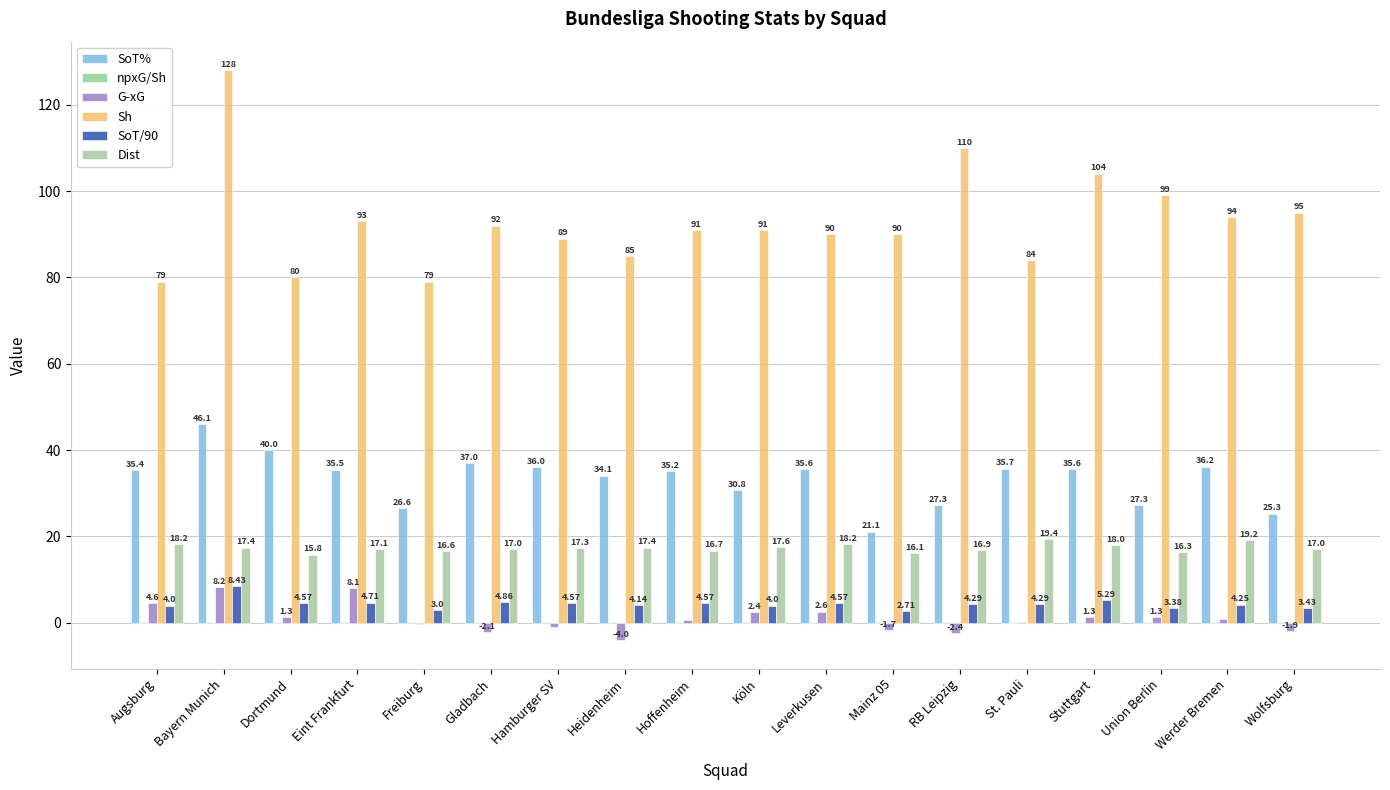

How many values in the SoT% series exceed 35?

11